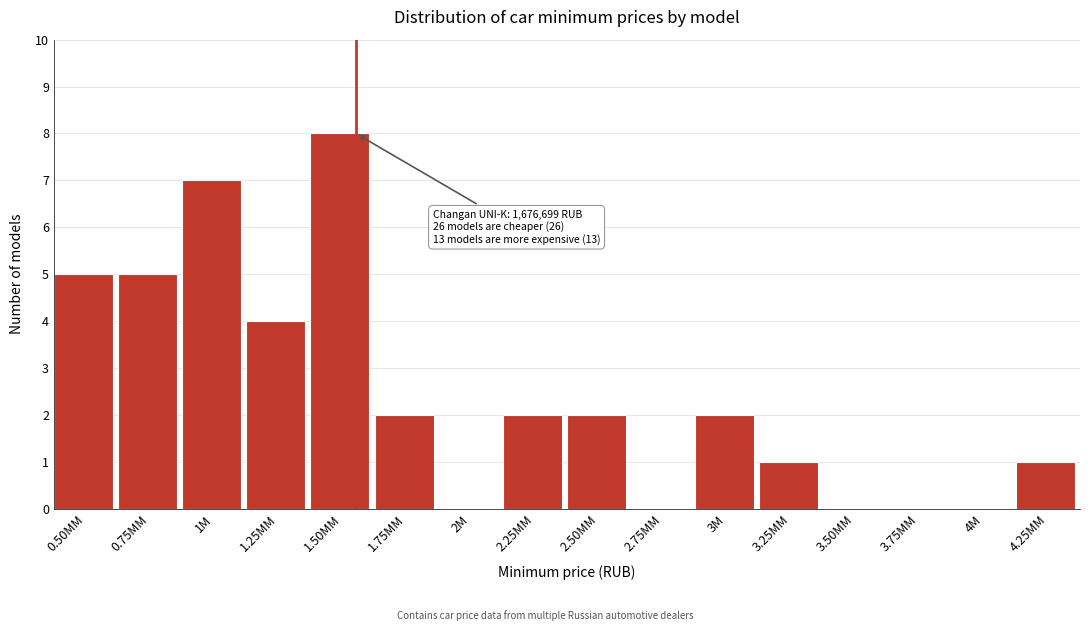

Reading left to right, transcribe all the data shown in this chart.

0.50MM=5	0.75MM=5	1M=7	1.25MM=4	1.50MM=8	1.75MM=2	2M=0	2.25MM=2	2.50MM=2	2.75MM=0	3M=2	3.25MM=1	3.50MM=0	3.75MM=0	4M=0	4.25MM=1